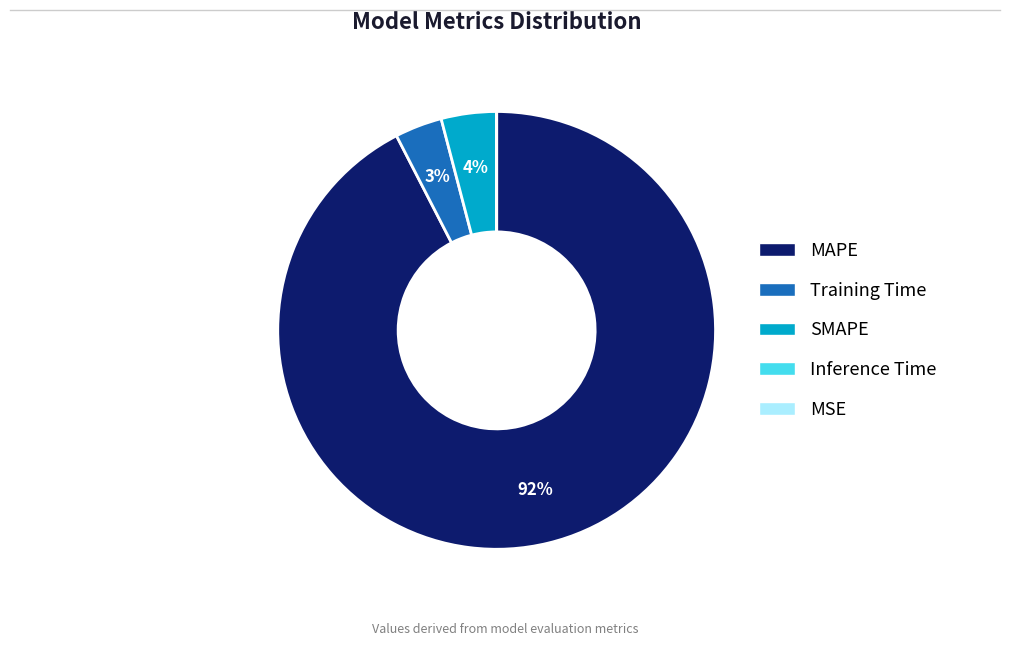

The SMAPE slice represents 12% of the pie. True or false?

False